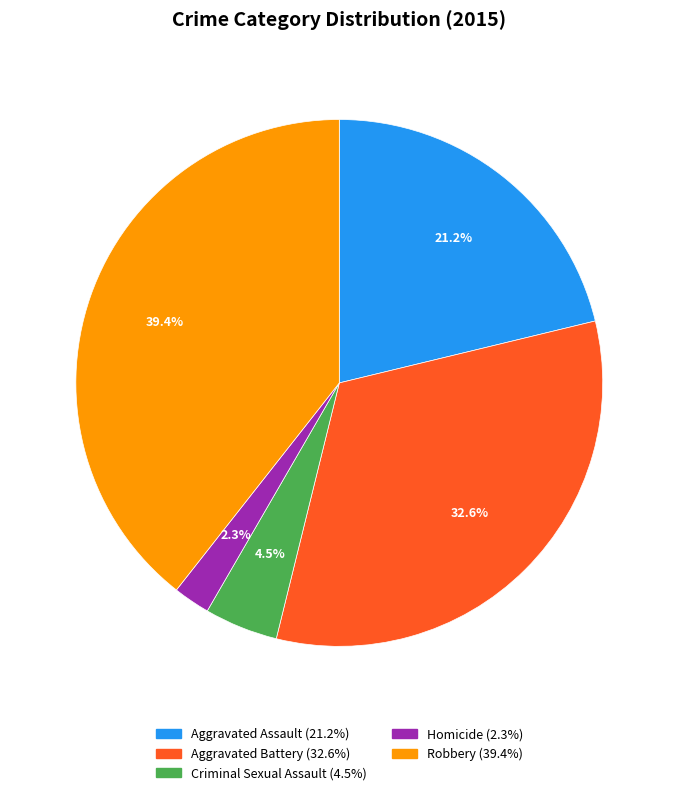

Combined, what portion of the pie is Criminal Sexual Assault and Homicide?

6.8%